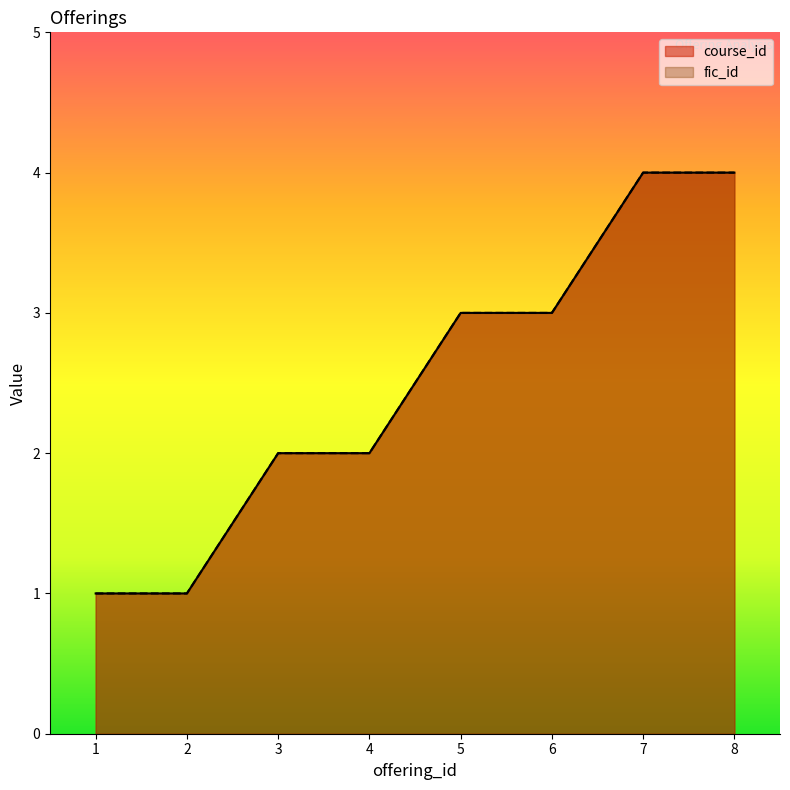

How many categories are shown in the chart?

8